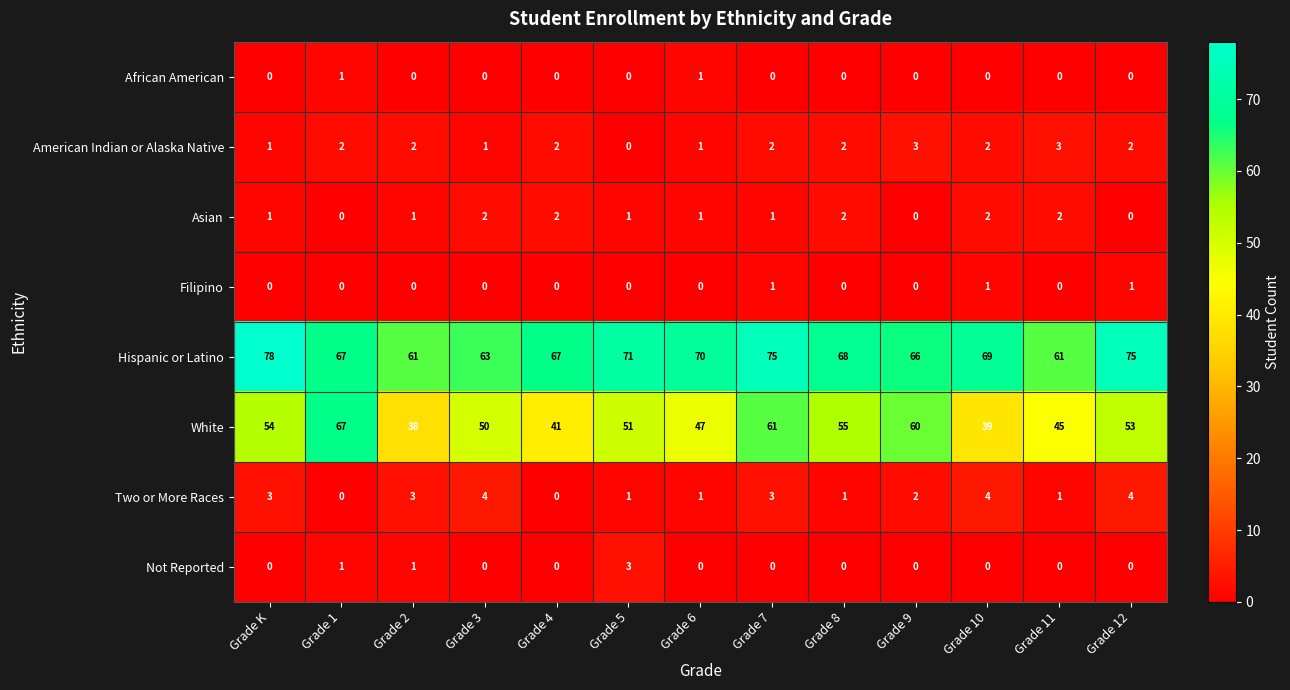

What is the spread (max minus min) of values at Grade 5?

71